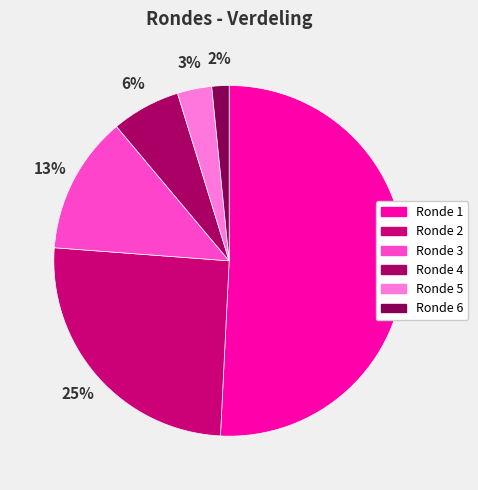

How many slices are in this pie chart?

6